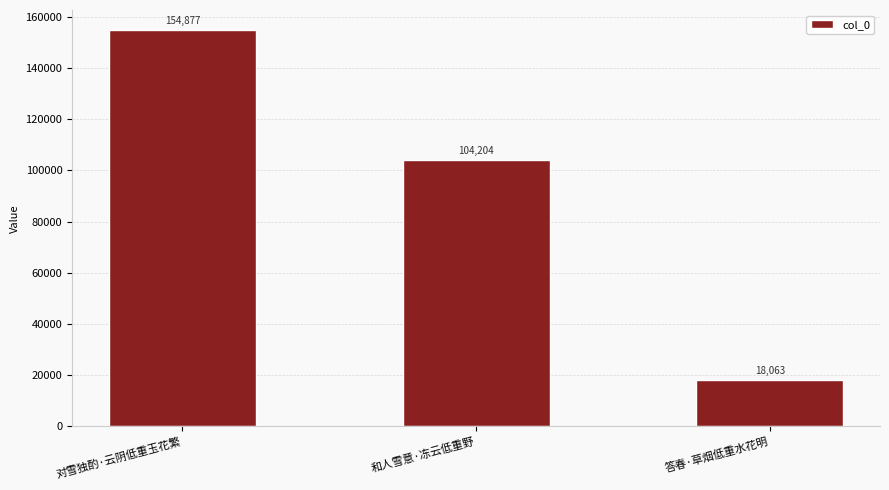

What value does the data have at 和人雪意·冻云低重野, to the nearest 10?

104200